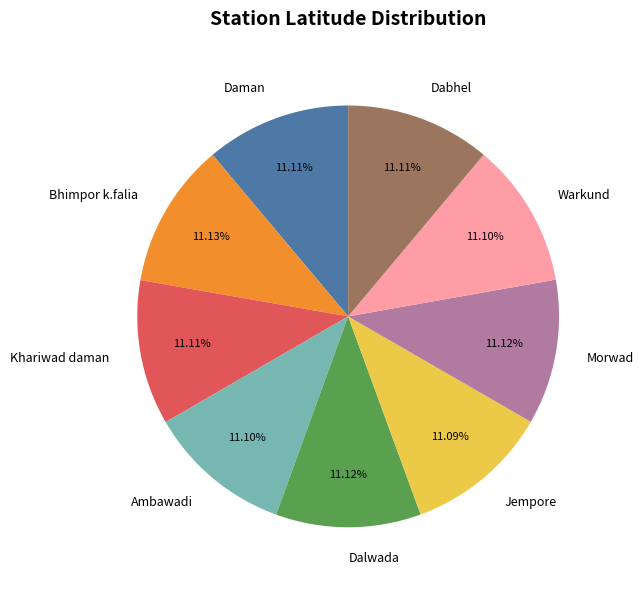

To the nearest percent, what is the combined percentage of Dalwada and Morwad?

22%